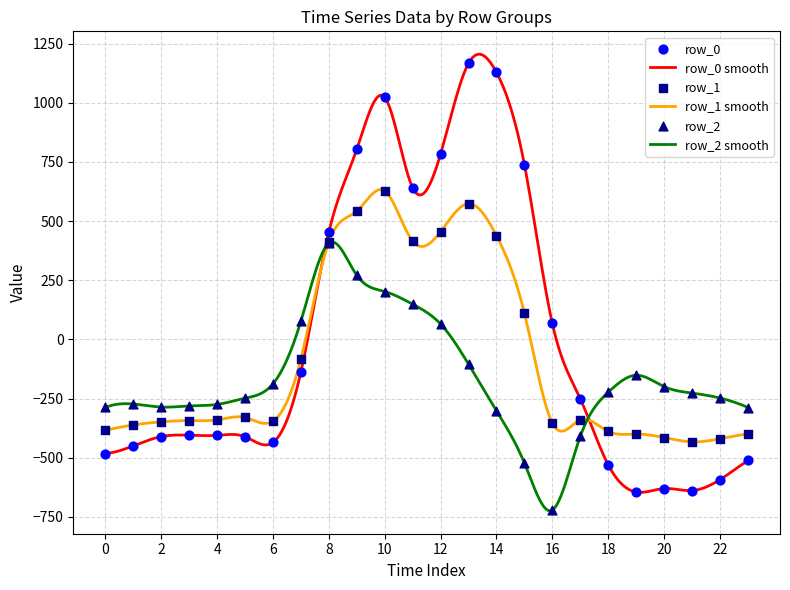

Which series has the widest spread of values?

row_0 smooth